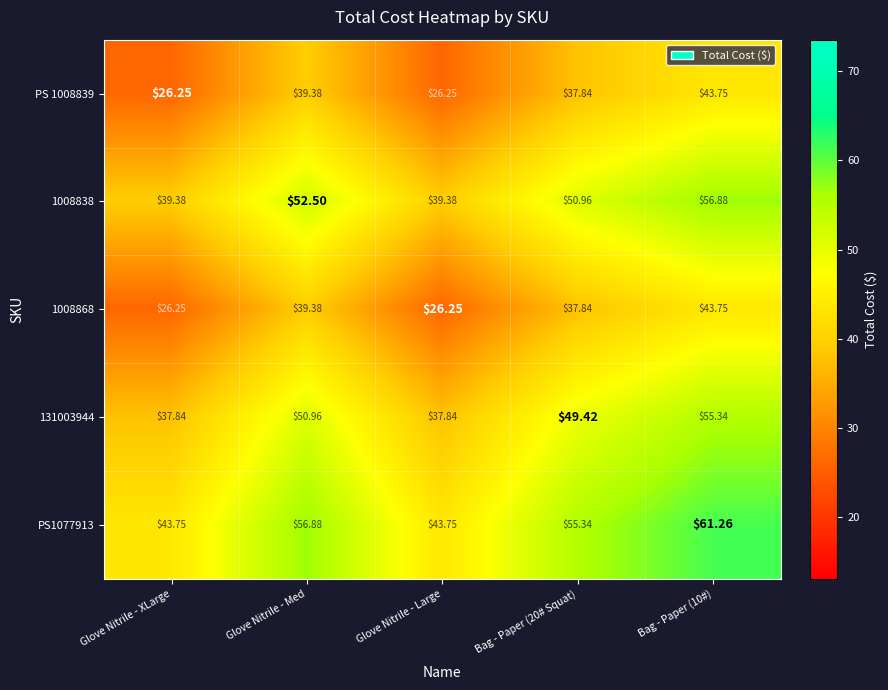

Which series has the widest spread of values?

PS1077913